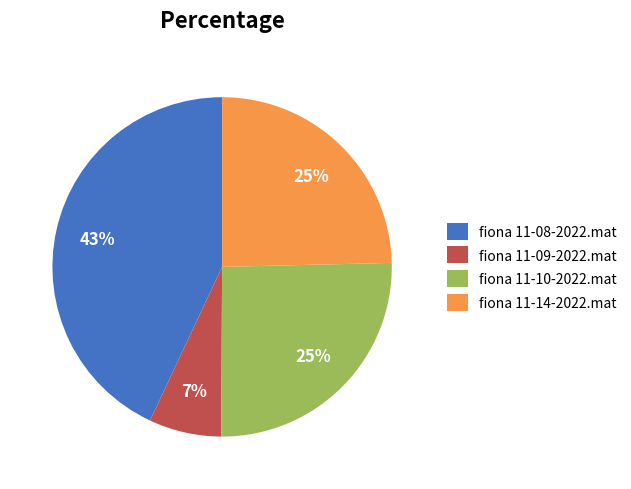

The fiona 11-10-2022.mat slice represents 11% of the pie. True or false?

False